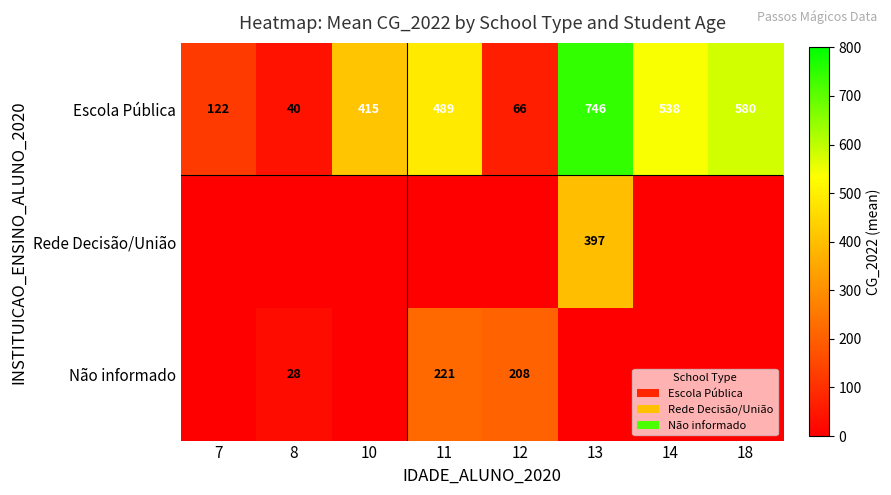

The value of Não informado at 11 is 221. True or false?

True